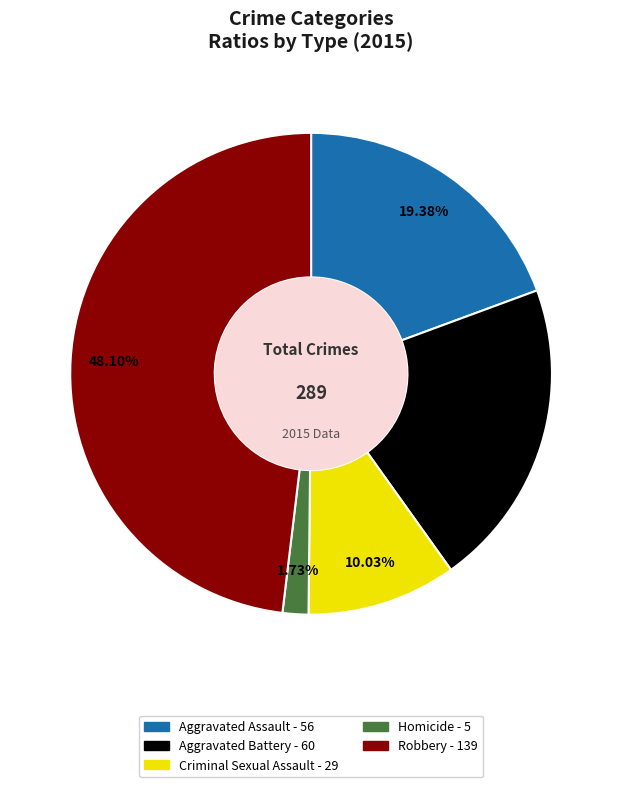

What percentage is the Homicide slice, to the nearest percent?

2%